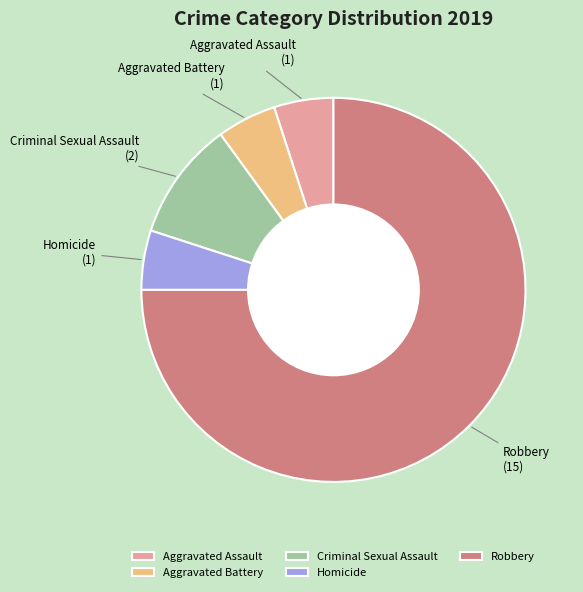

Which category has the biggest portion of the pie?

Robbery